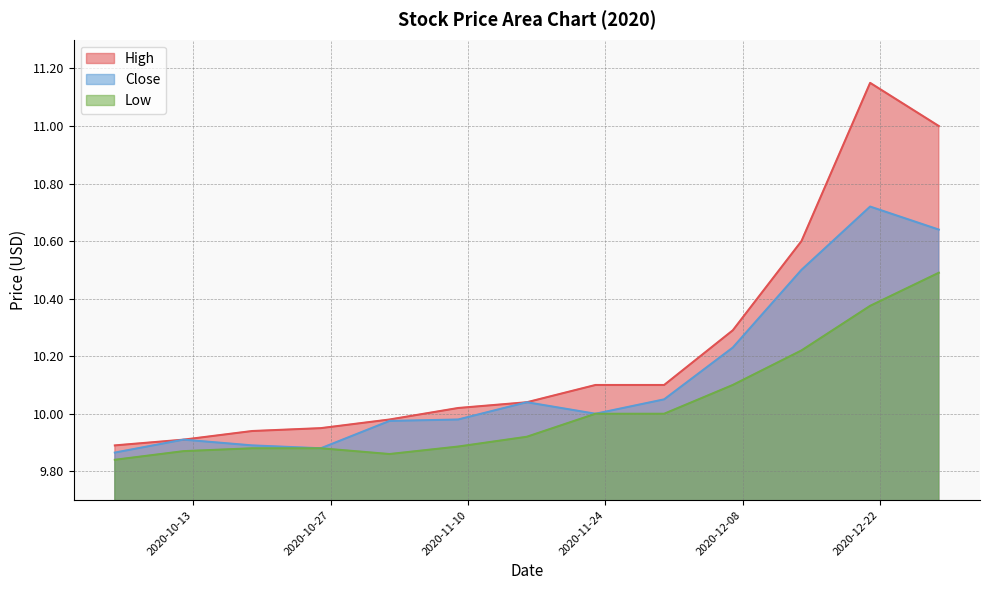

True or false: Close and Low intersect in this chart.

False